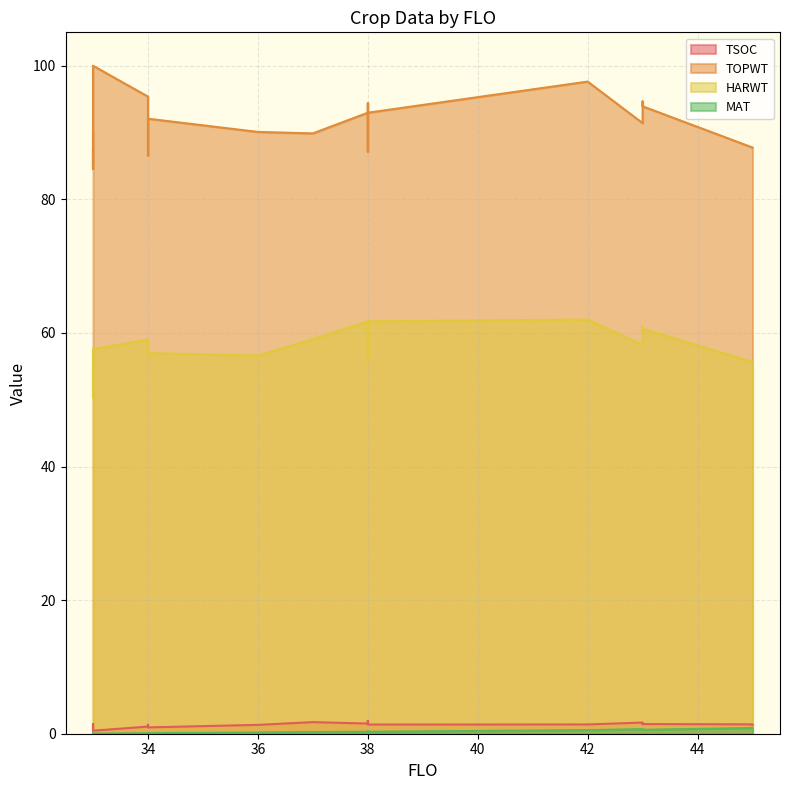

Which series has the largest range (max minus min)?

TOPWT